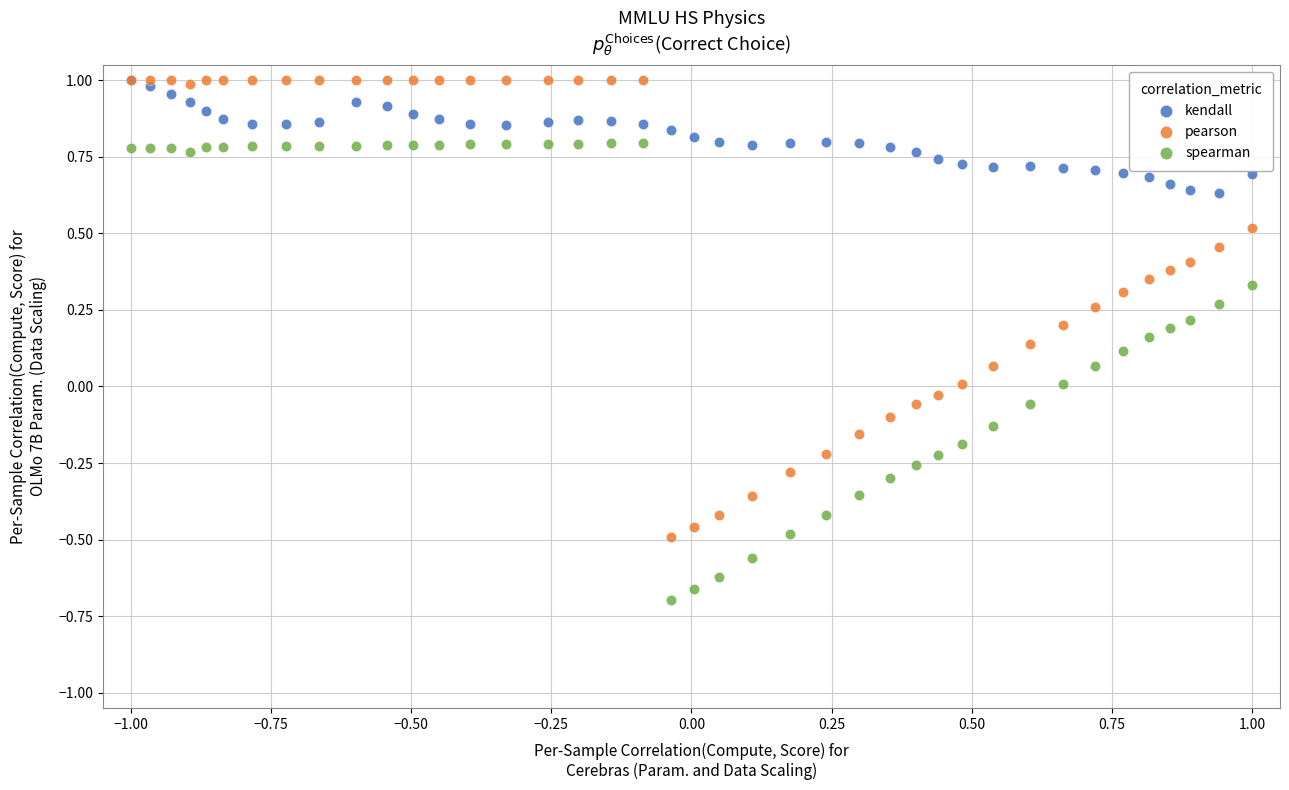

What are all the series names shown in the legend?

kendall, pearson, spearman